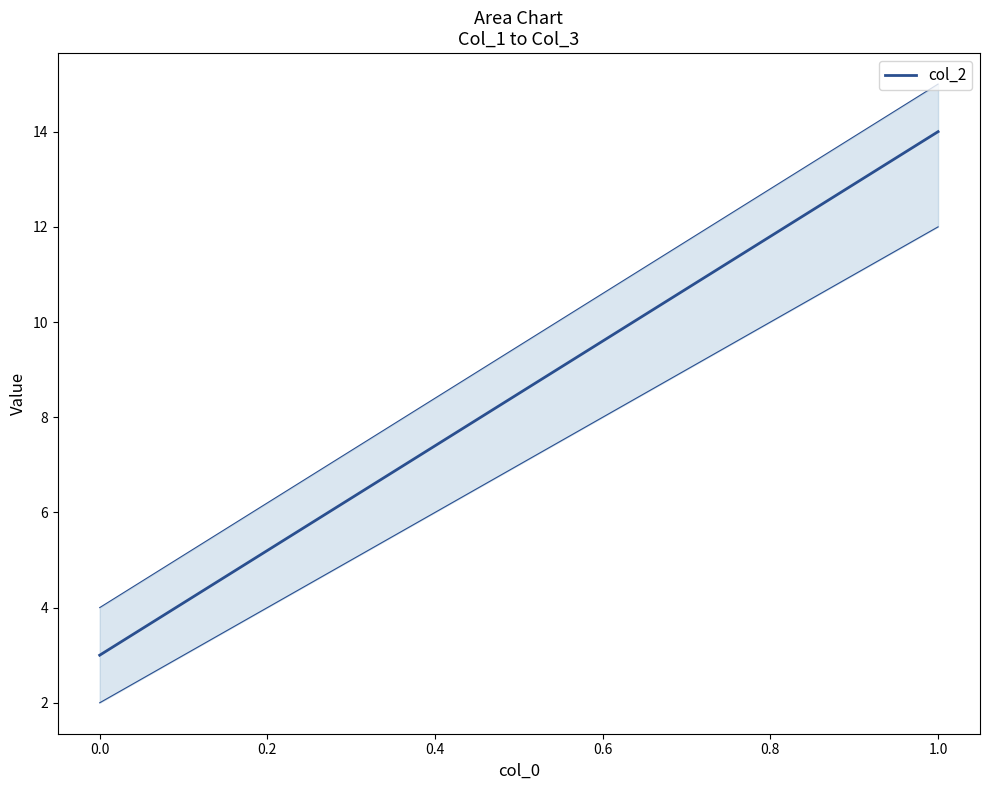

What is the smallest value displayed?

3